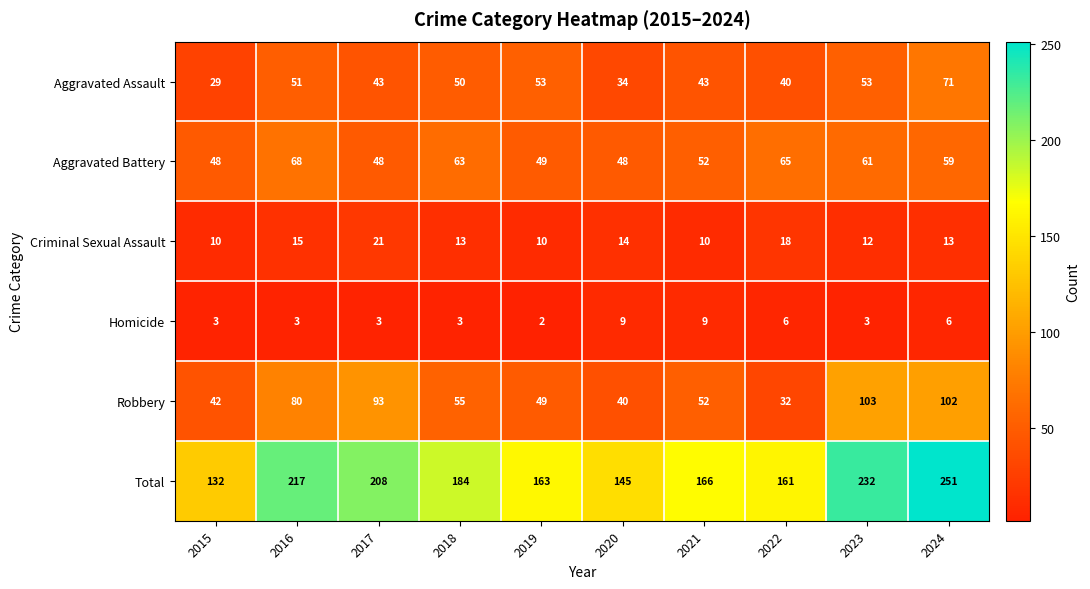

What is the maximum value shown in the chart?

251